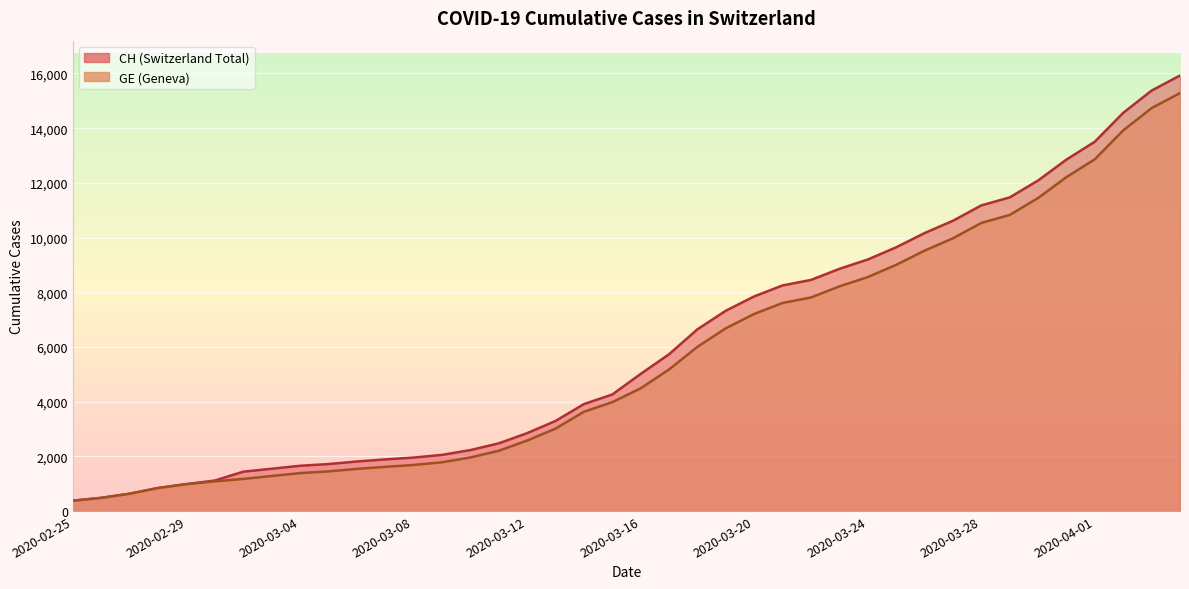

What is the minimum value for GE?

375